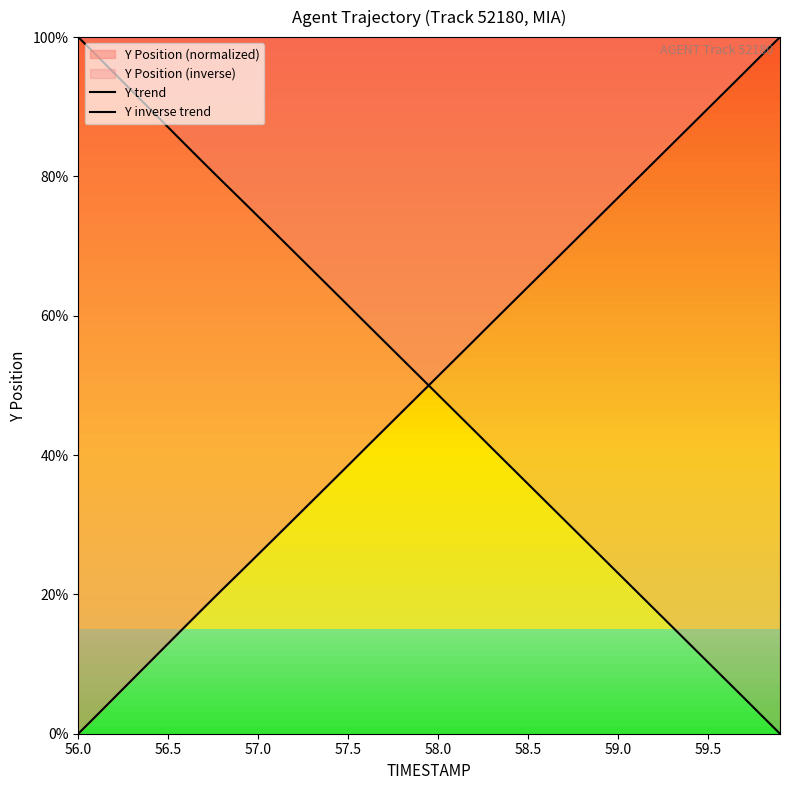

How many lines are shown in the chart?

2